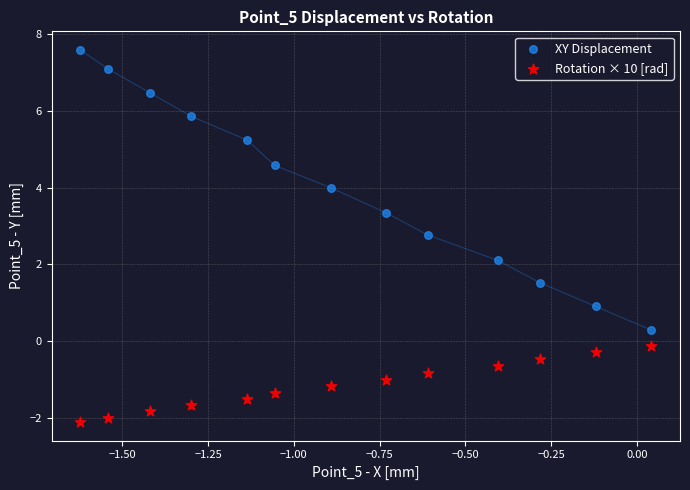

Across all data points, what is the range of X values (max minus min)?

1.7